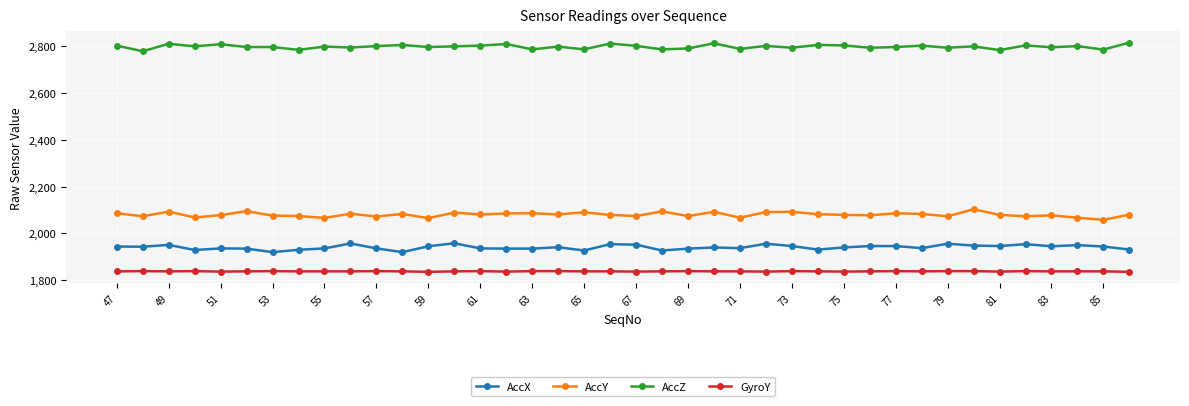

What is the minimum value for AccY?

2058